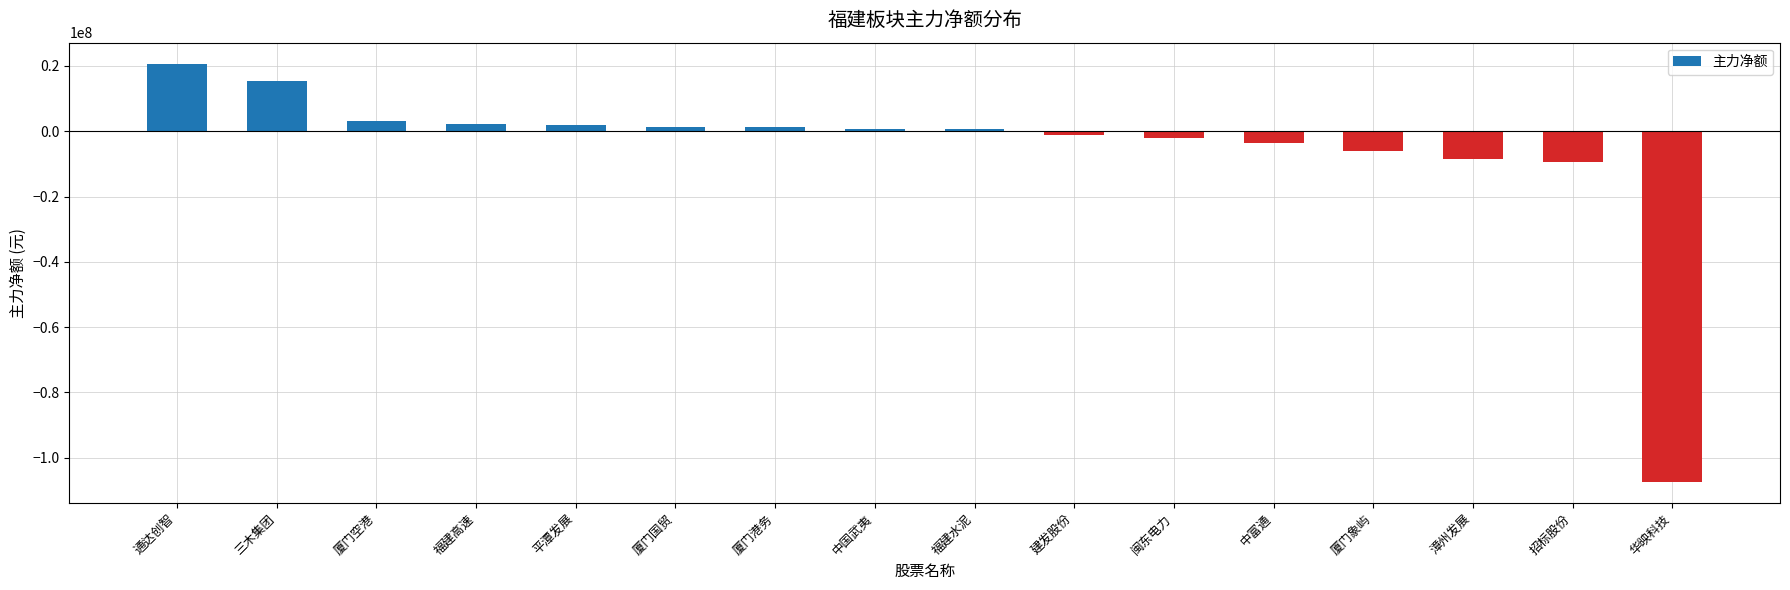

What is the maximum value shown in the chart?

20715544